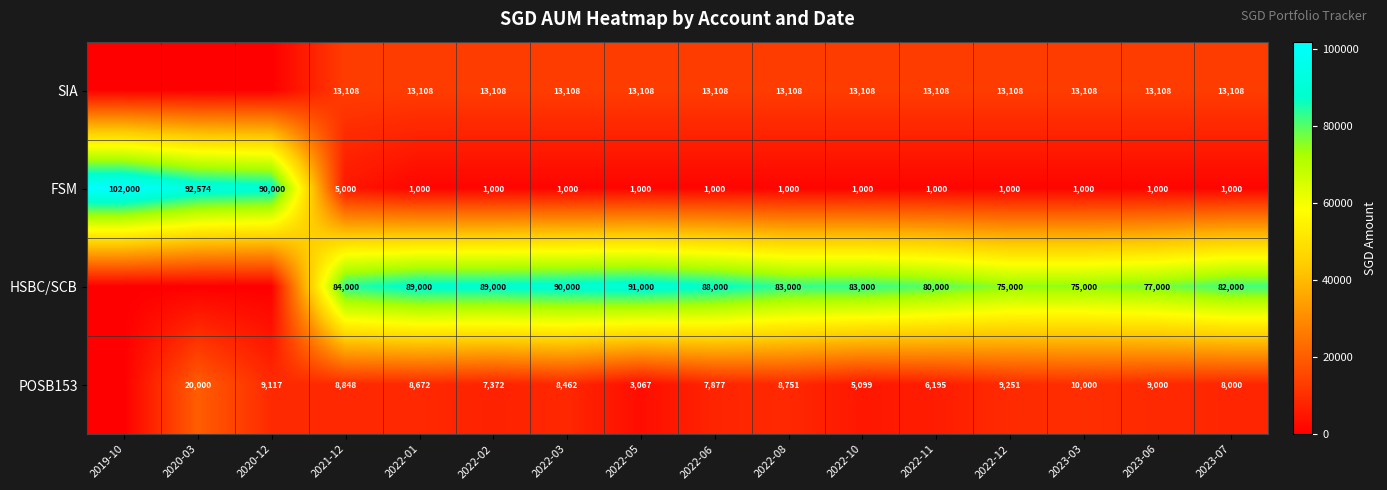

Which category has the highest value in the FSM series?

2019-10